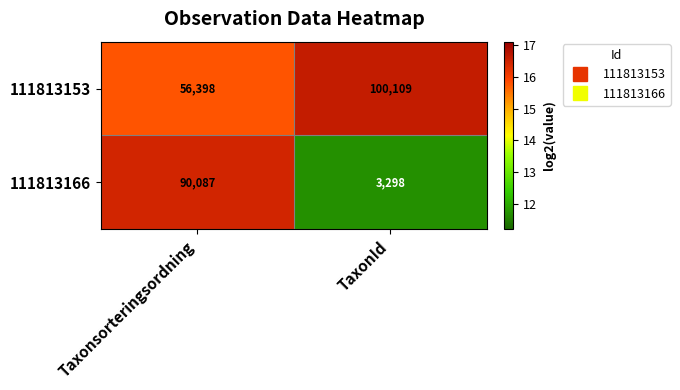

Which series has the largest total across all categories?

111813153